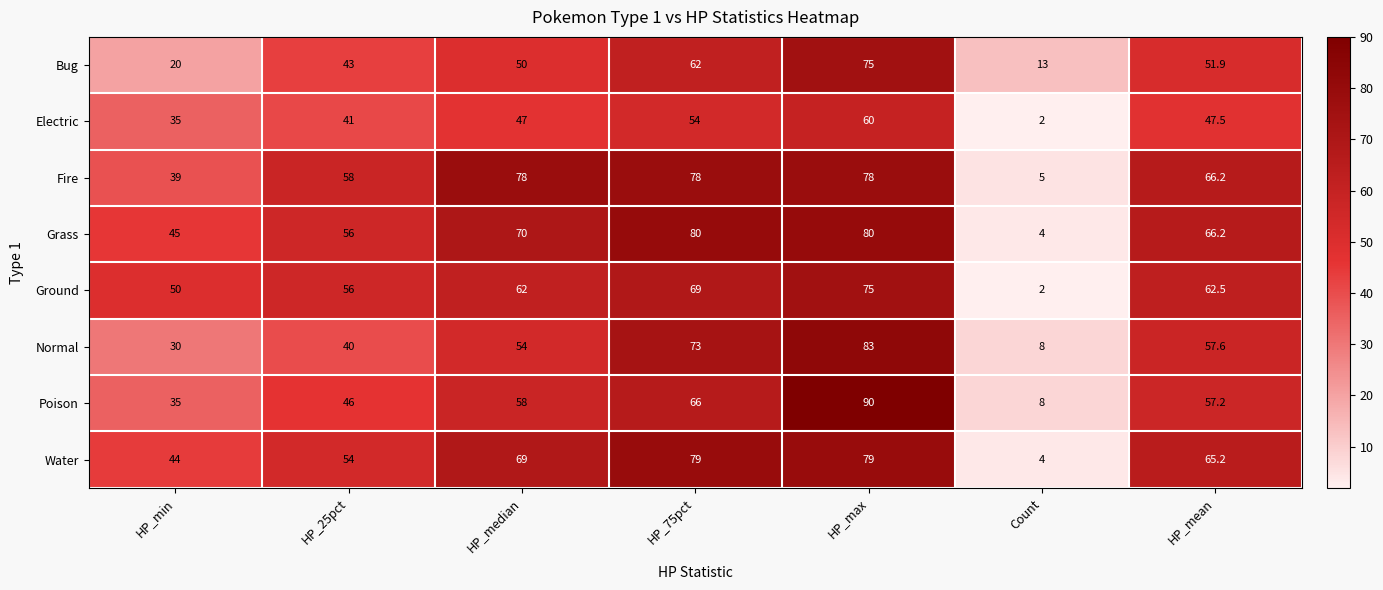

What is the highest value of the Bug series?

75.0